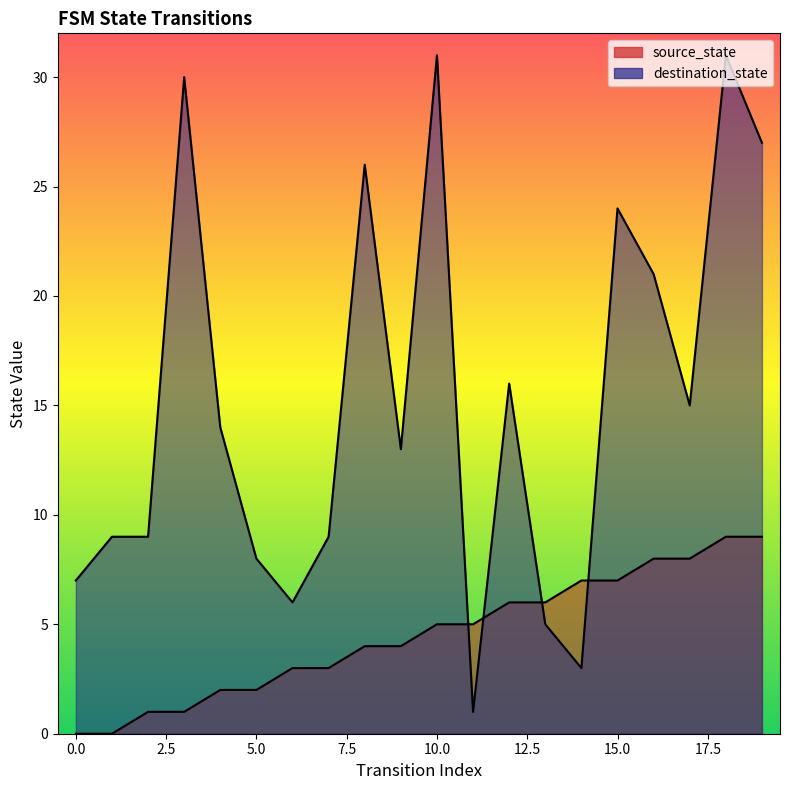

How many lines are shown in the chart?

2